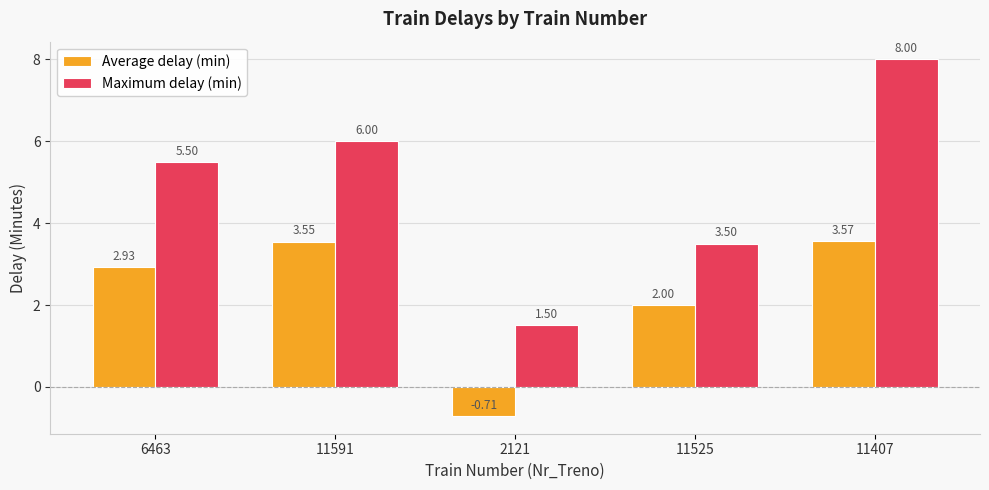

What are all the series names shown in the legend?

Average delay (min), Maximum delay (min)